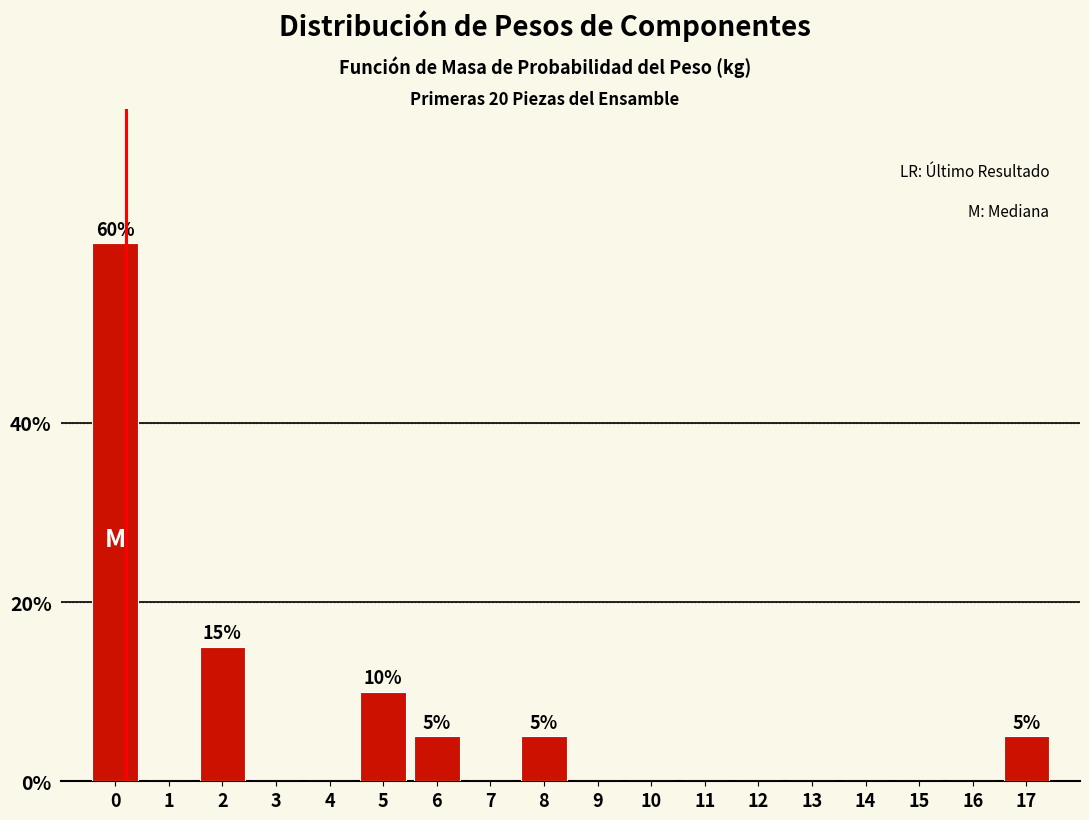

Reading right to left, list all the values displayed in this chart.

17=5	16=0	15=0	14=0	13=0	12=0	11=0	10=0	9=0	8=5	7=0	6=5	5=10	4=0	3=0	2=15	1=0	0=60